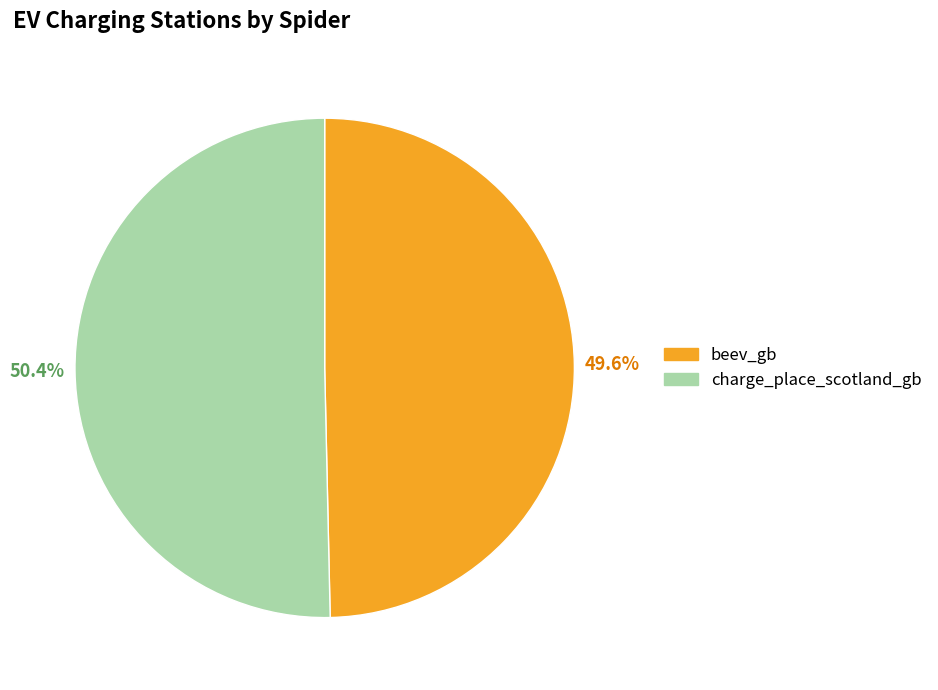

Does beev_gb account for over 50% of the chart?

No